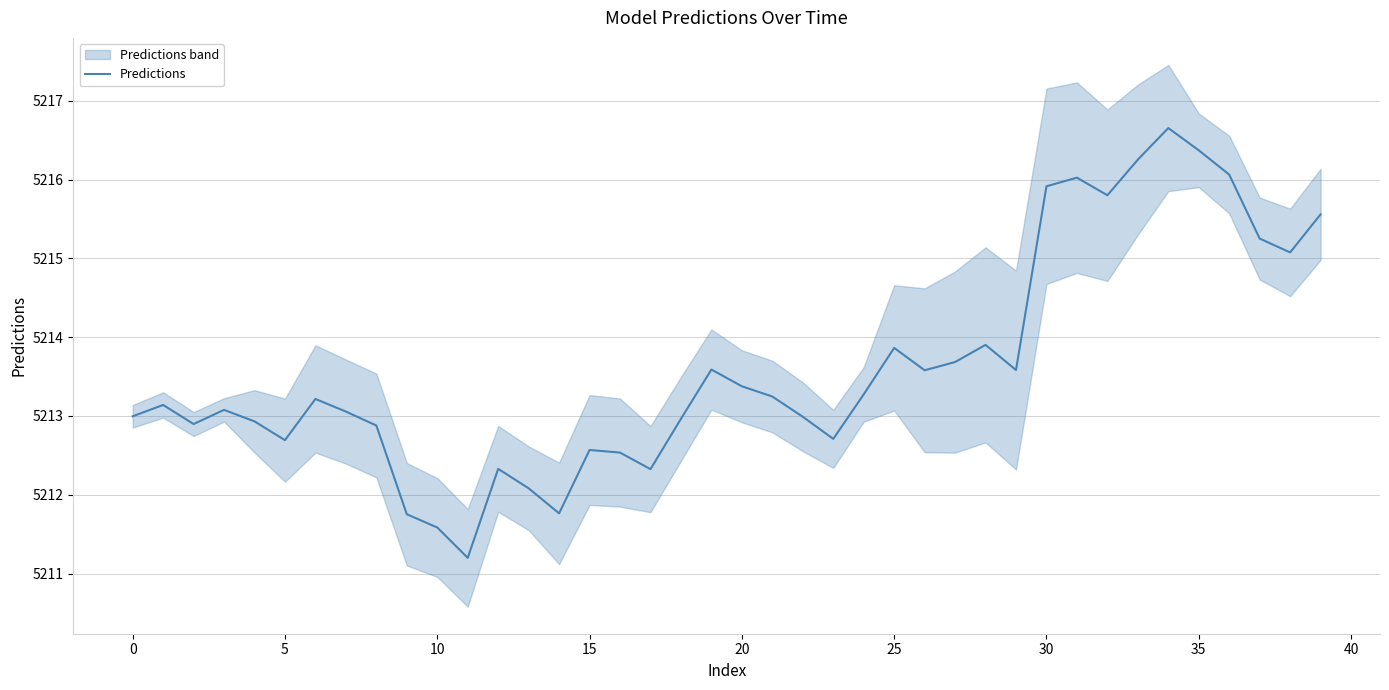

The value of Predictions at 15 is 7561.9. True or false?

False